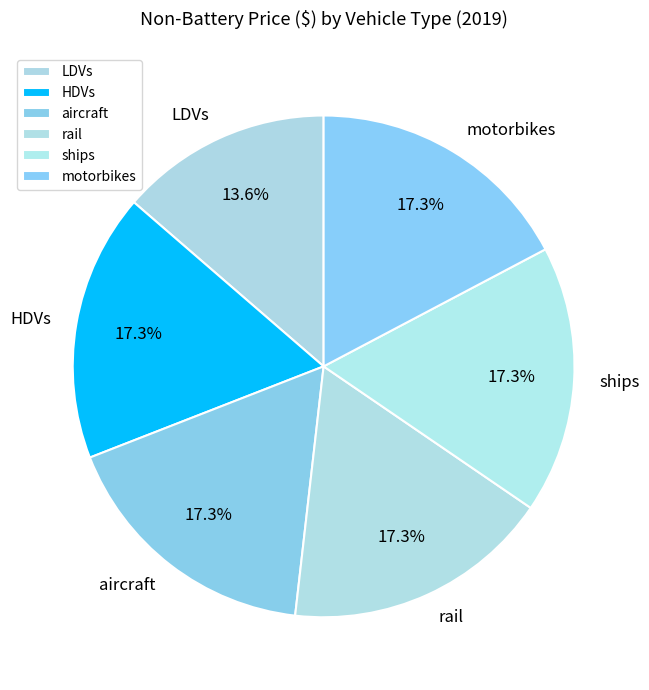

Is ships the majority of the pie?

No